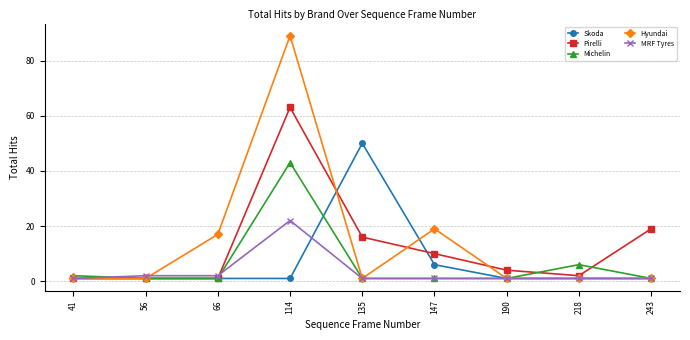

Count the number of data series in this chart.

5